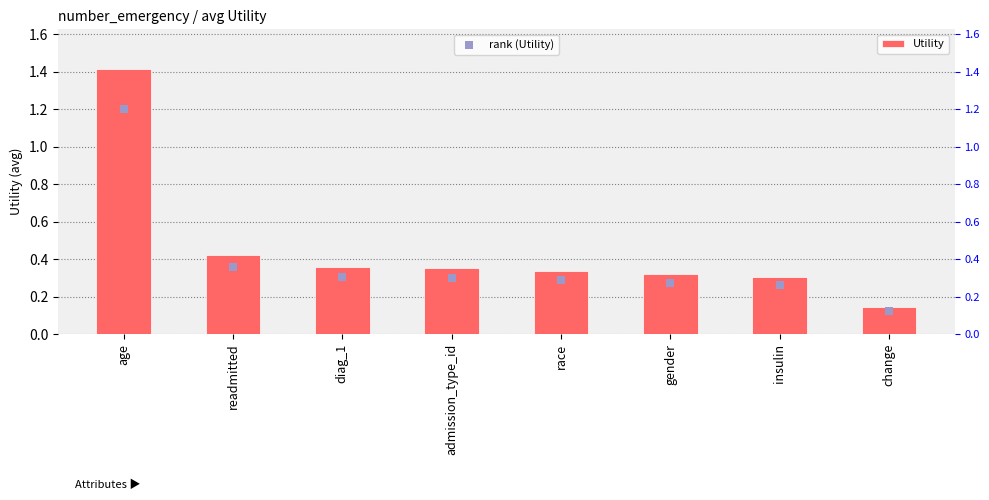

Which series contains the lowest Y value?

rank (Utility)